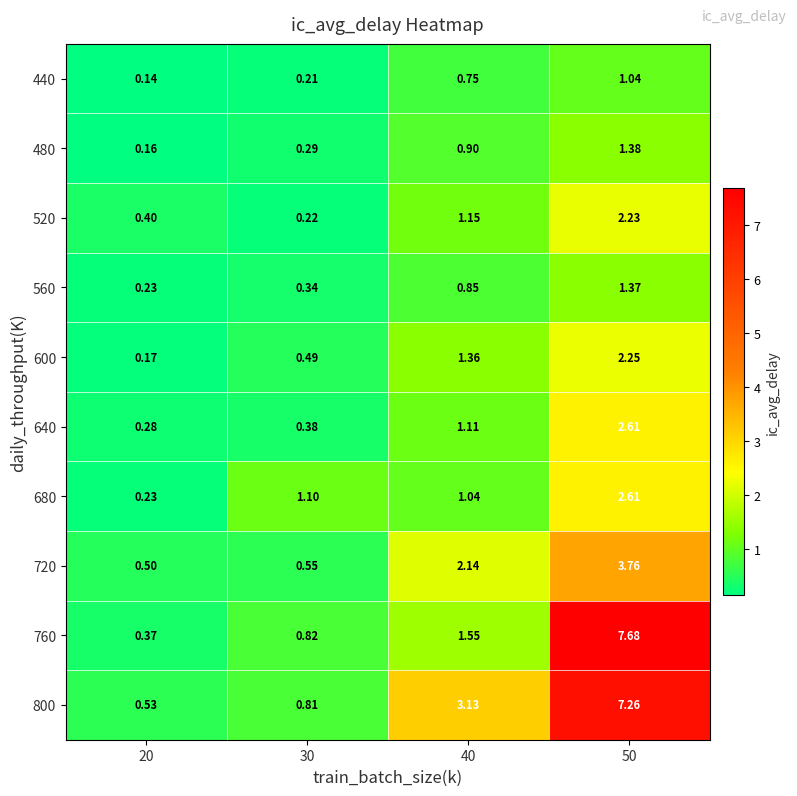

At which category is the sum across all series the highest?

50